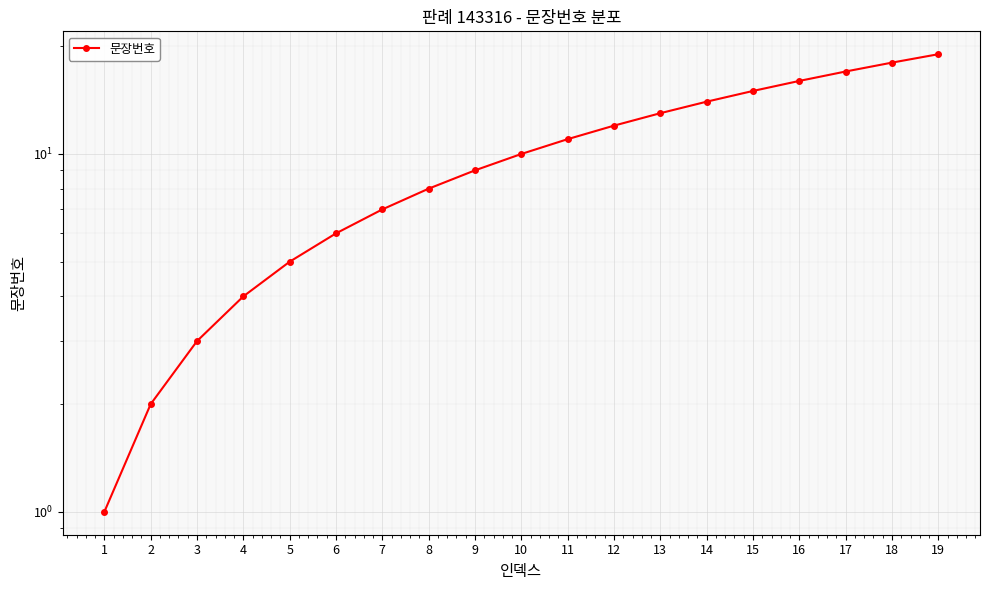

Does the chart display data point markers on the line(s)?

Yes